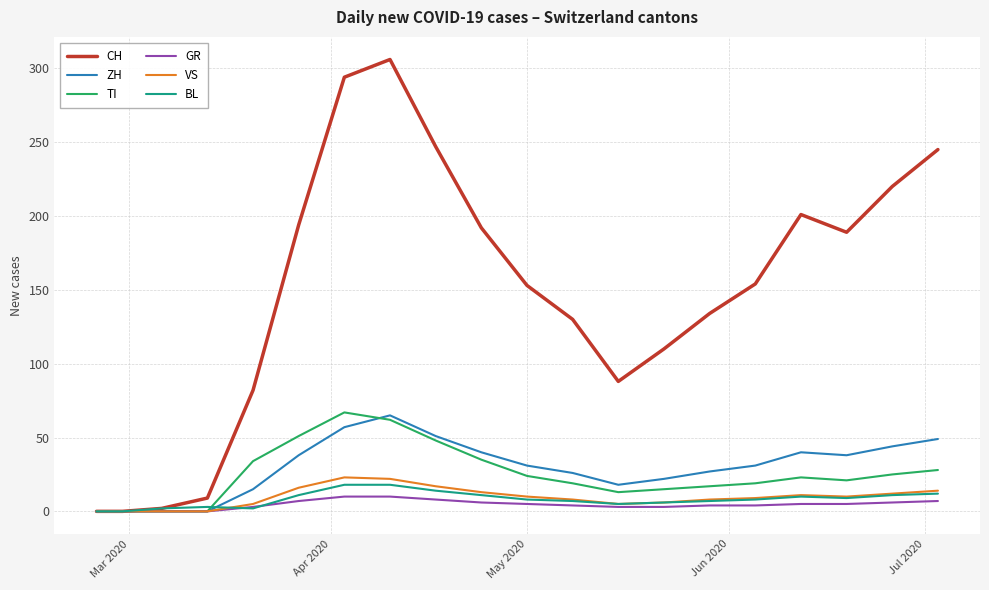

What is the maximum value shown in the chart?

306